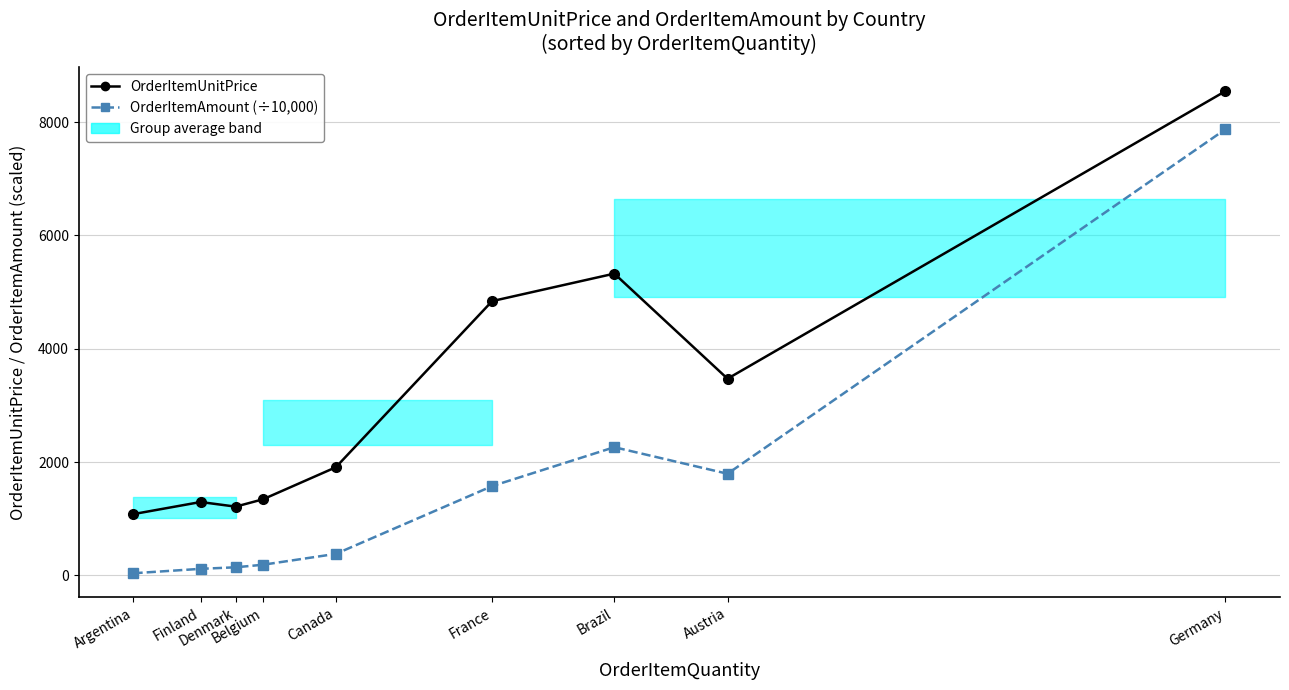

At which label does OrderItemUnitPrice reach its minimum?

Argentina